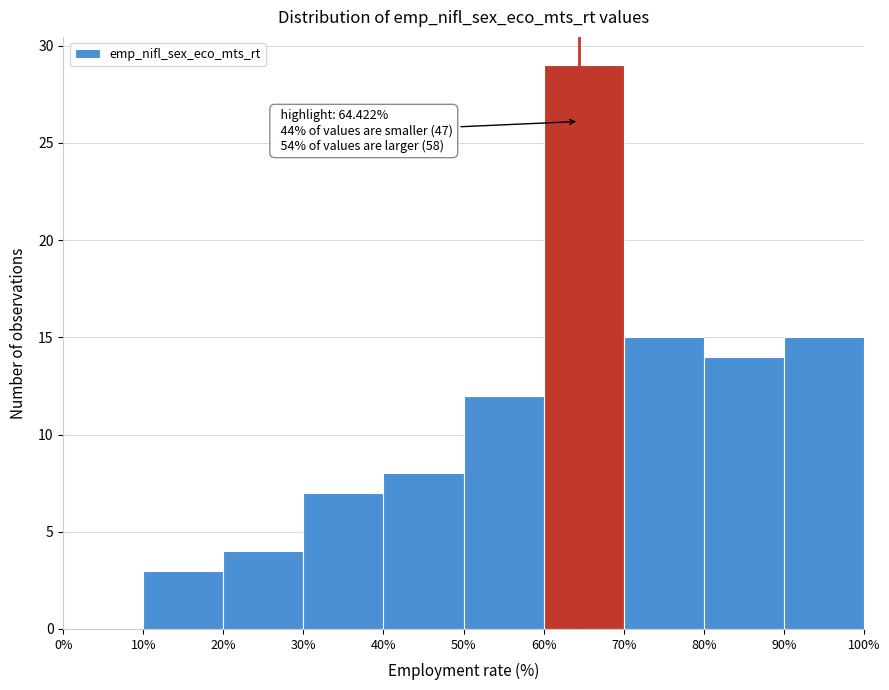

Which range on the x-axis has the tallest bar?

60% to 70%